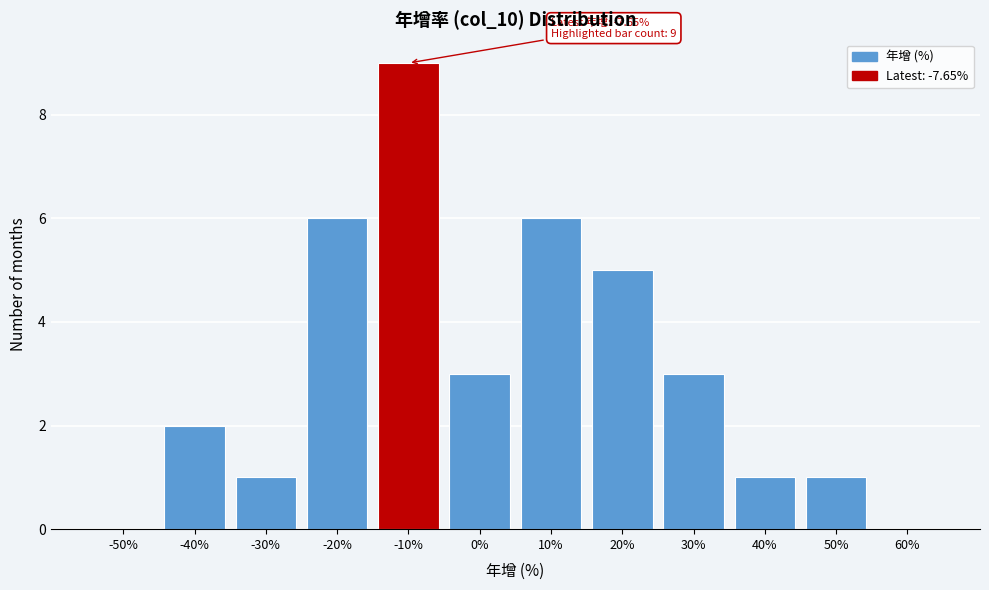

Reading left to right, transcribe all the data shown in this chart.

-50%=0	-40%=2	-30%=1	-20%=6	-10%=9	0%=3	10%=6	20%=5	30%=3	40%=1	50%=1	60%=0